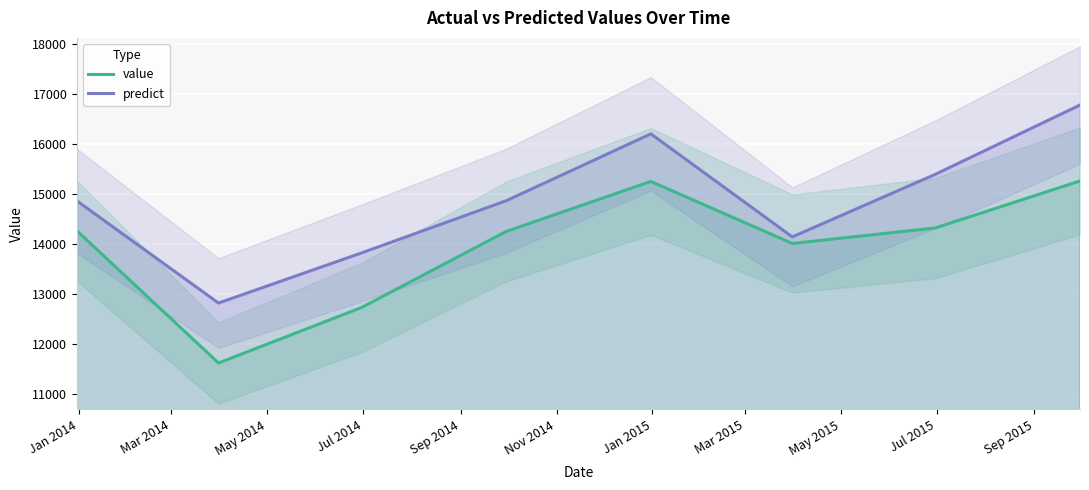

What is the maximum value for predict?

16777.4